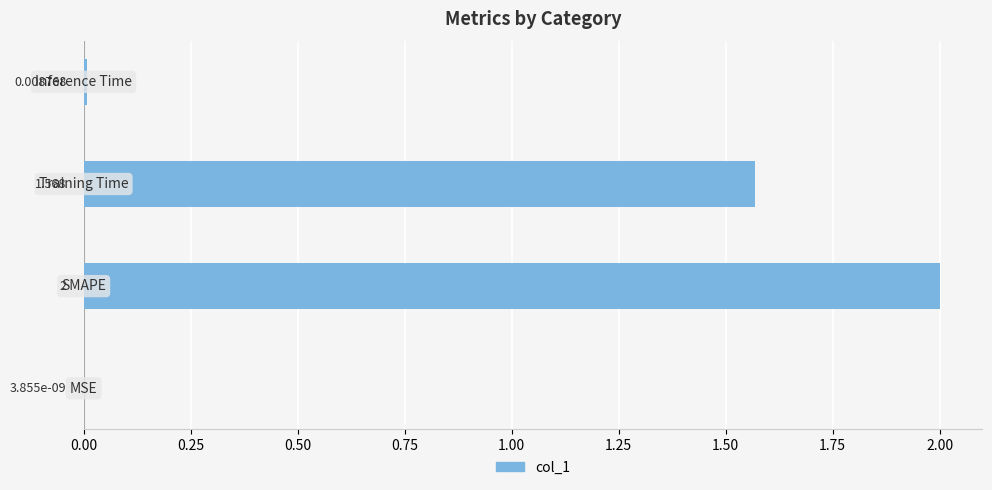

Are the bars horizontal?

Yes